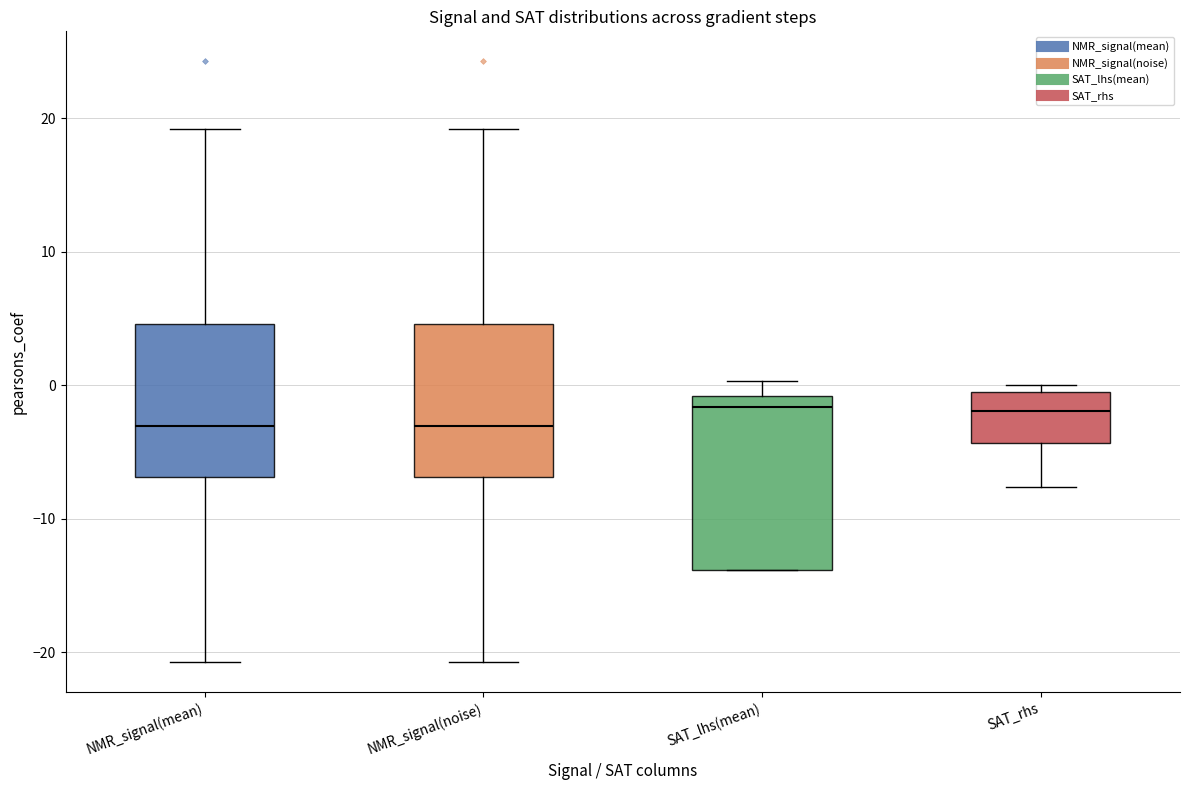

Reading left to right, read every box against the y-axis: the position of its median line, the range the box covers, and the ends of its whiskers. The values are not printed on the chart, so give them approximately, as read against the axis.

NMR_signal(mean): median -3, box -7 to 5, whiskers -21 to 19
NMR_signal(noise): median -3, box -7 to 5, whiskers -21 to 19
SAT_lhs(mean): median -2, box -14 to -1, whiskers -14 to 0
SAT_rhs: median -2, box -4 to 0, whiskers -8 to 0 (just above the box's upper edge)